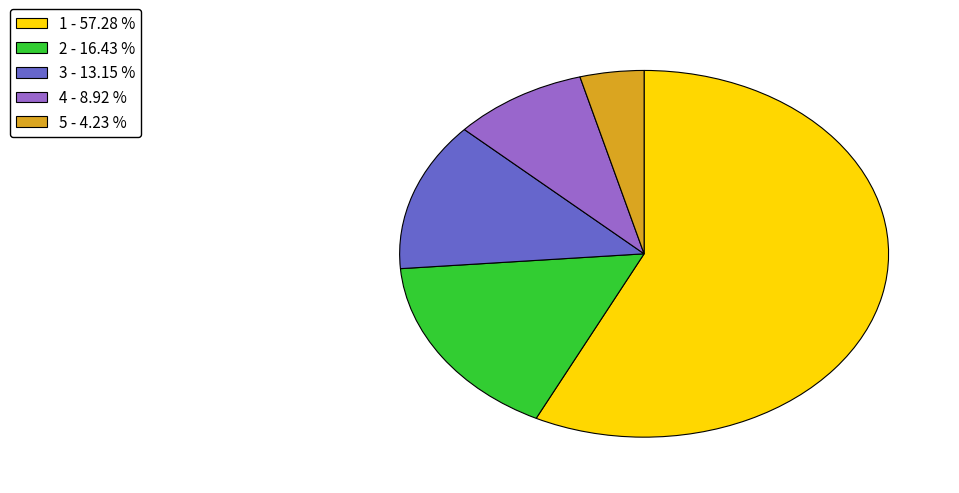

Rank the categories by value from lowest to highest.

5, 4, 3, 2, 1